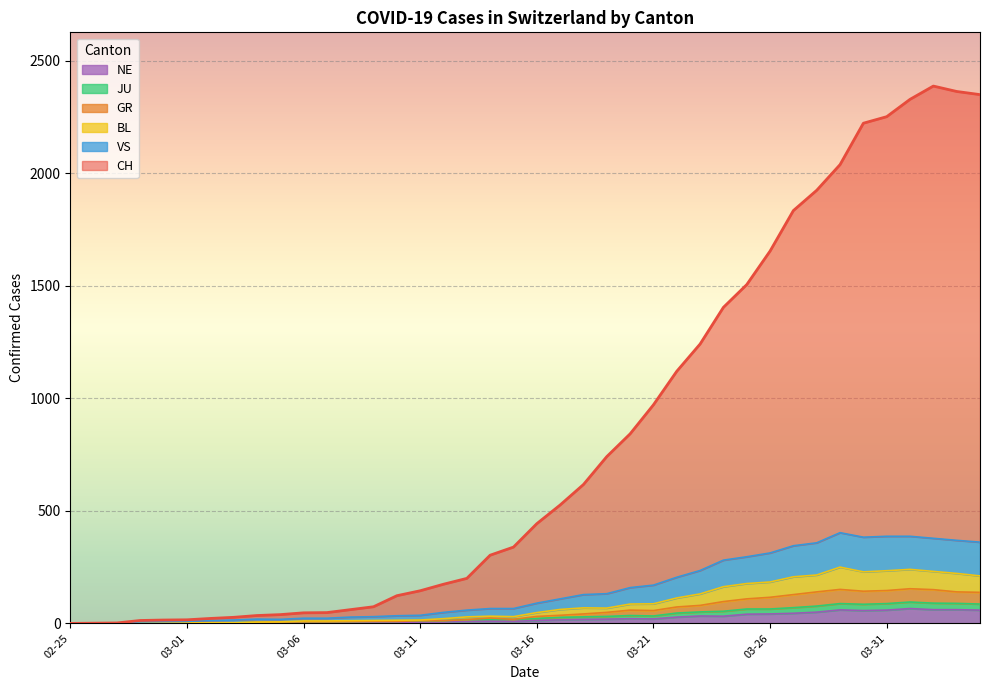

What is the maximum value for NE?

66